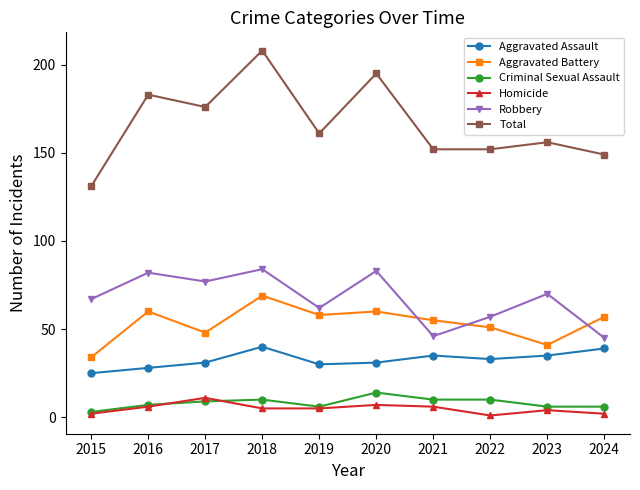

True or false: Robbery and Homicide cross at least once.

False